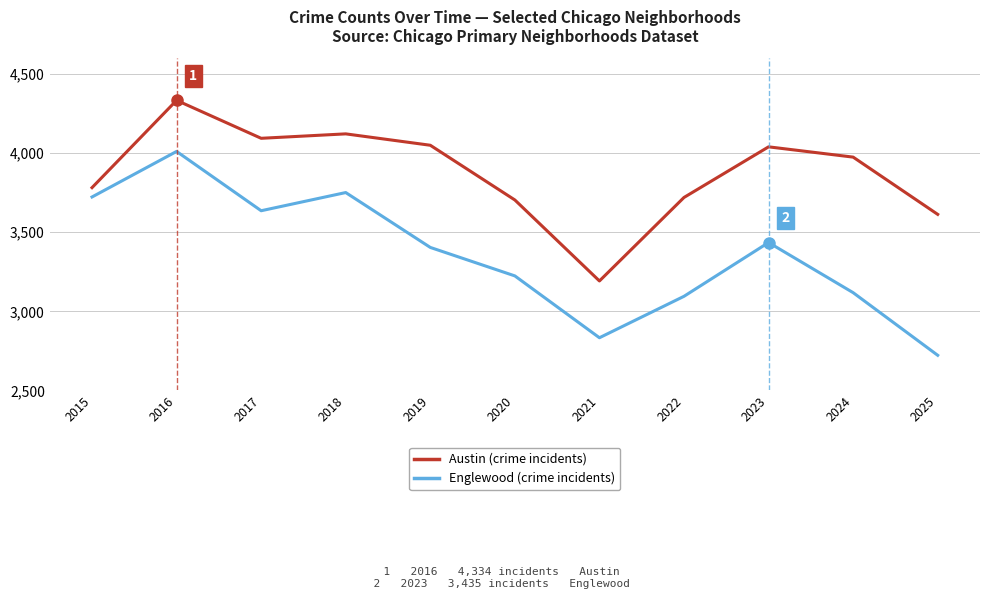

What is the smallest value displayed?

2722